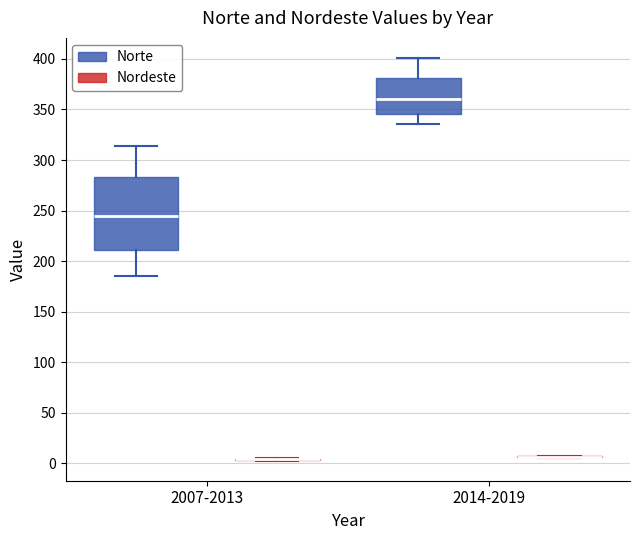

Reading left to right, transcribe this box plot: for each box, give where its median line is, the range the box spans, and where its two whiskers end, as read against the y-axis. The values are not printed on the chart, so give them approximately, as read against the axis.

2007-2013 (Norte): median 245, box 210 to 285, whiskers 185 to 315
2007-2013 (Nordeste): box collapsed to a line at 5, whiskers 5 to 5
2014-2019 (Norte): median 360, box 345 to 380, whiskers 335 to 400
2014-2019 (Nordeste): box collapsed to a line at 5, whiskers 5 to 5